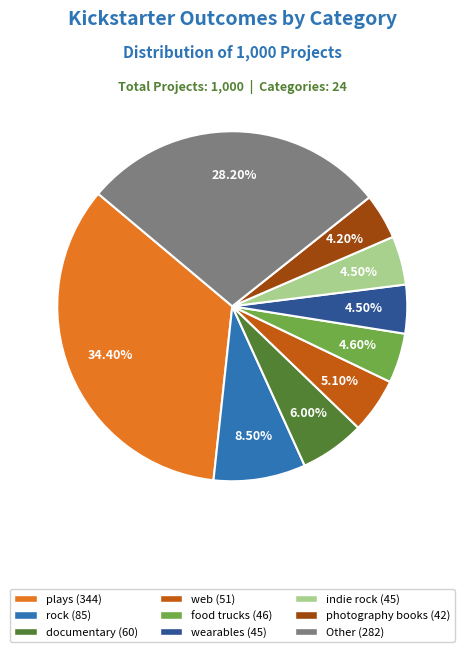

Is there a majority slice in this chart?

No